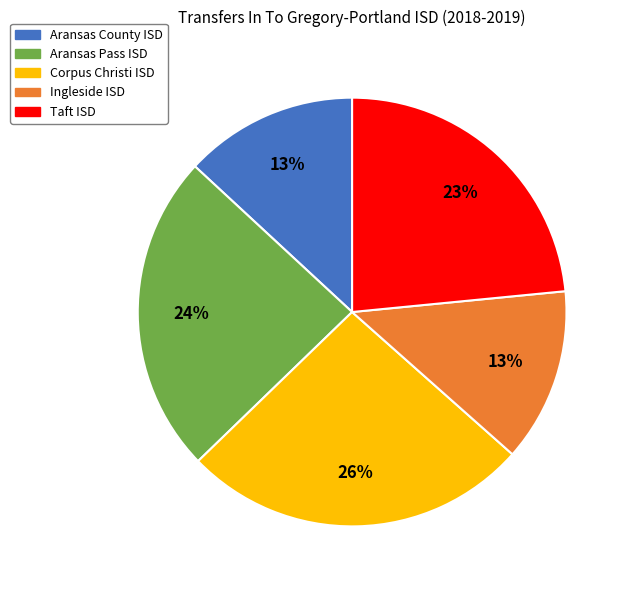

Which slice is the largest?

Corpus Christi ISD